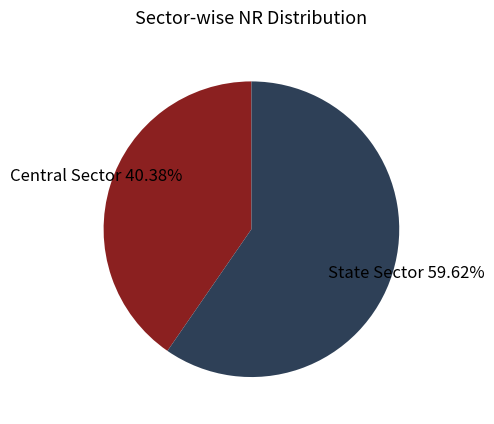

To the nearest percent, what is the average slice percentage?

50%